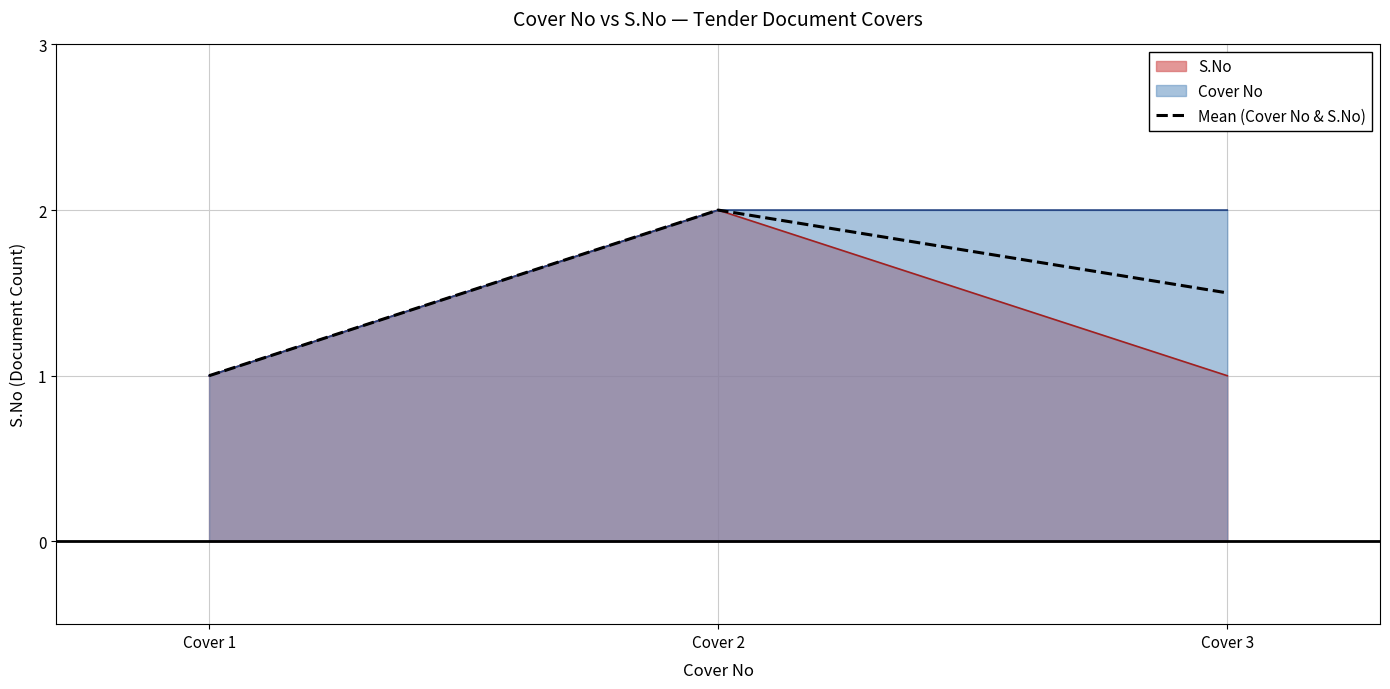

What is the minimum value shown in the chart?

1.0